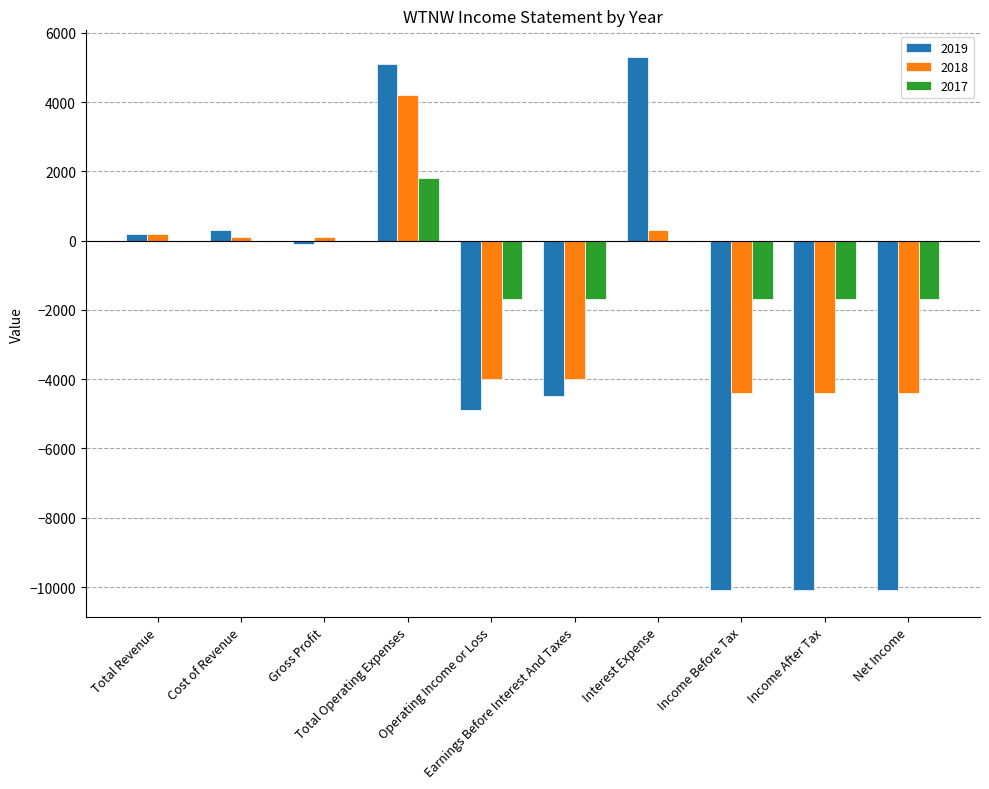

Which series has the largest total across all categories?

2017